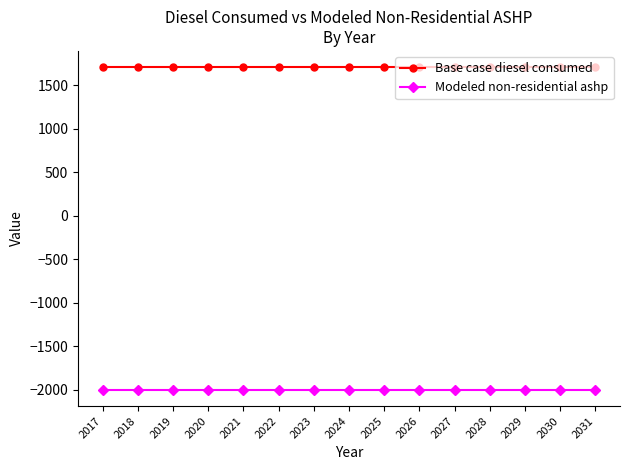

What is the spread (max minus min) of values at 2025?

3711.0